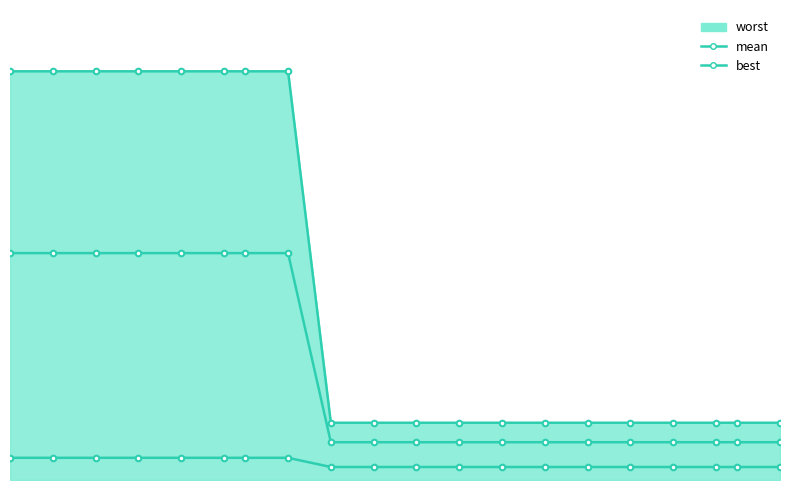

What is the difference between the second highest and second lowest values in the mean series?

0.2